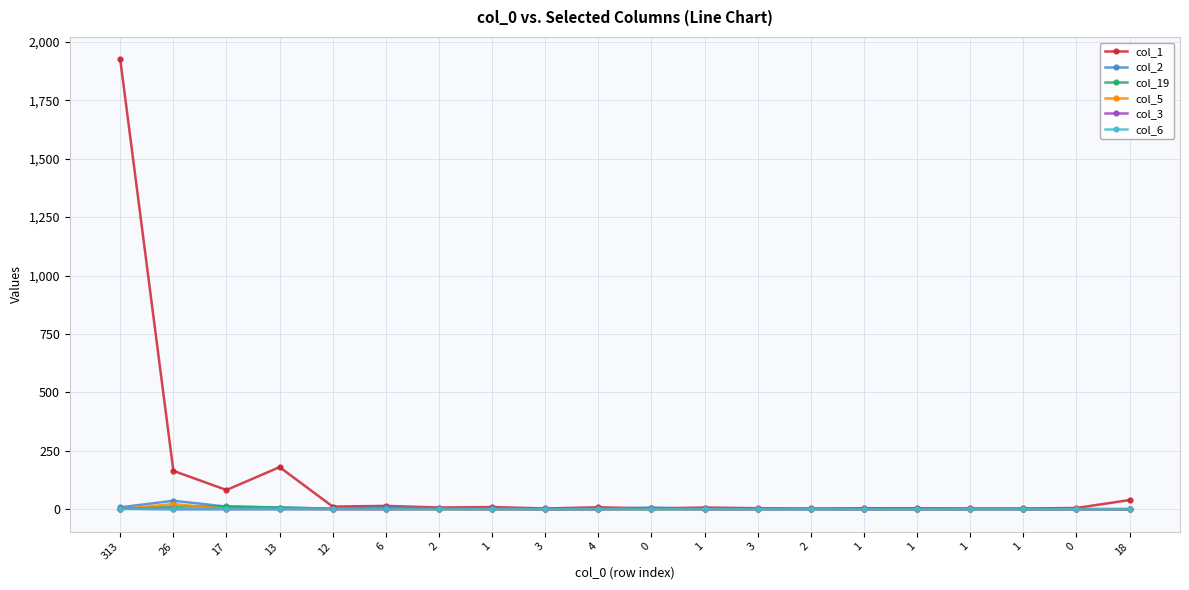

What are all the series names shown in the legend?

col_1, col_2, col_19, col_5, col_3, col_6